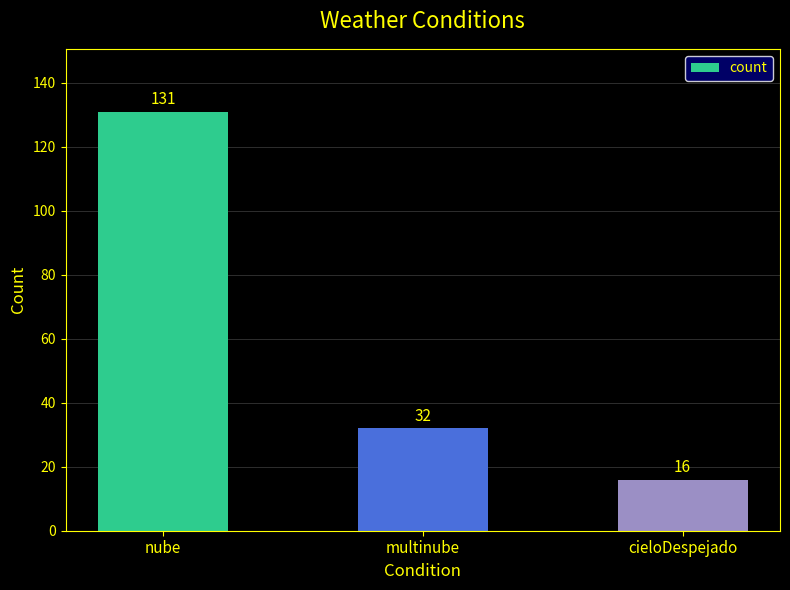

Does the chart contain any negative values?

No